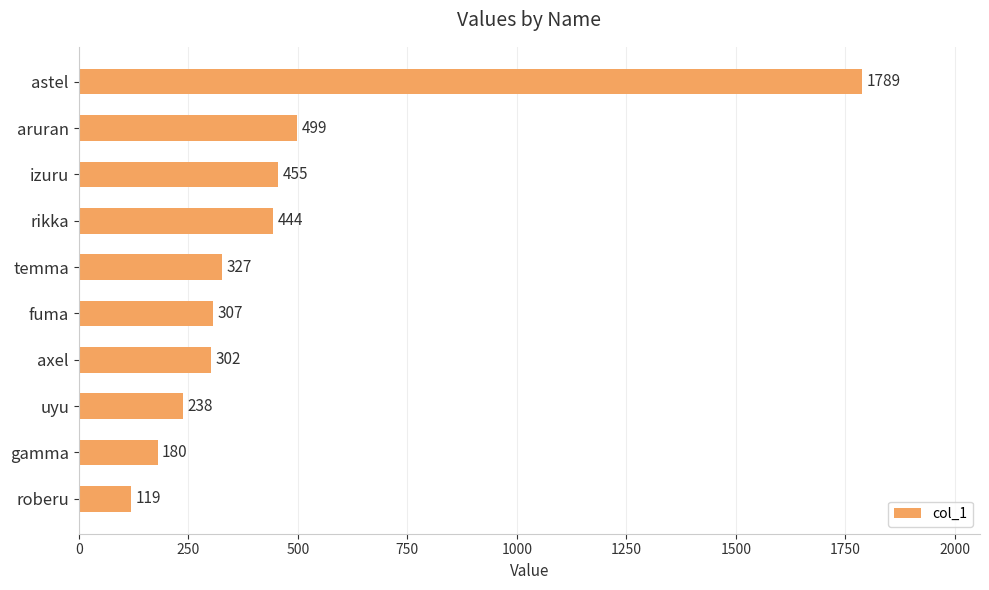

Reading top to bottom, transcribe all the data shown in this chart.

1789	499	455	444	327	307	302	238	180	119